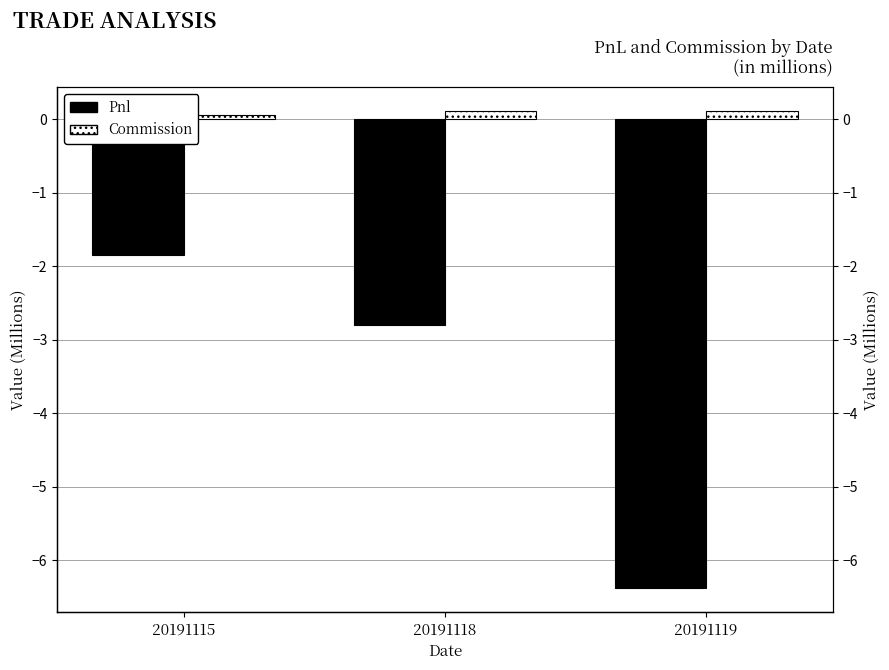

At 20191118, list the series in order from largest to smallest.

Commission, Pnl